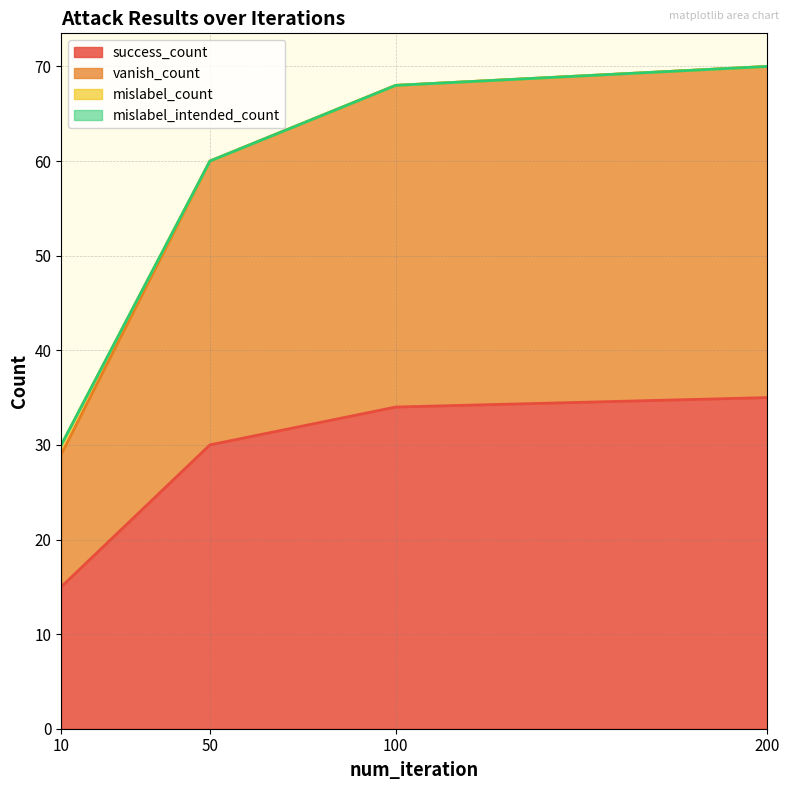

What is the lowest value of the success_count series?

15